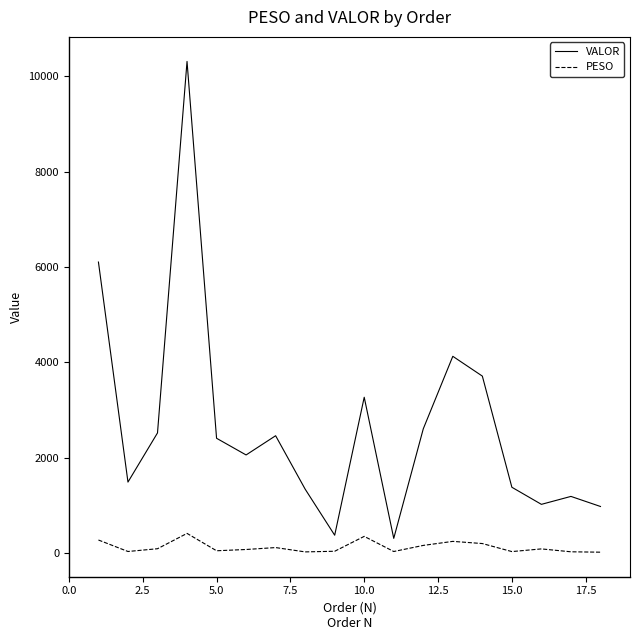

Which series has the largest range (max minus min)?

VALOR